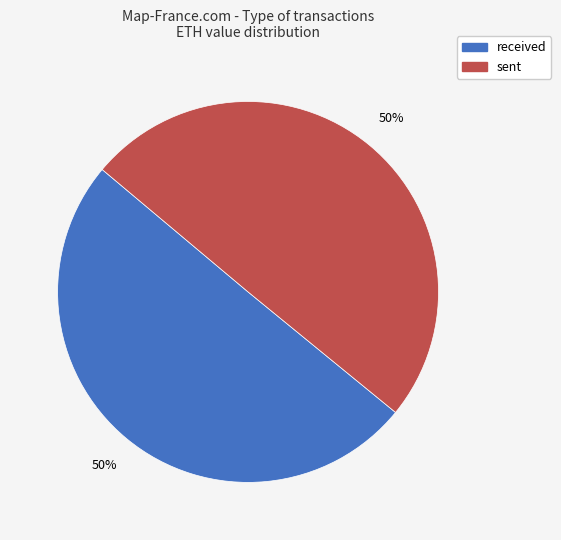

True or false: received accounts for 50% of the total.

True